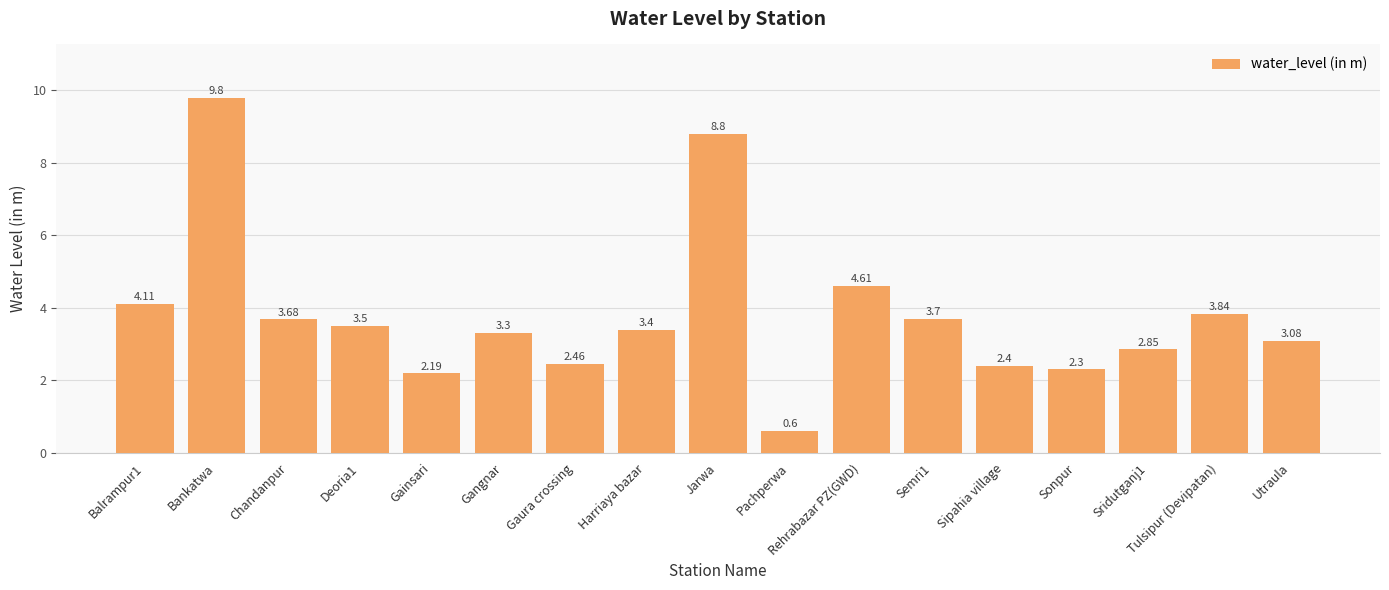

Rank the categories by value from highest to lowest.

Bankatwa, Jarwa, Rehrabazar PZ(GWD), Balrampur1, Tulsipur (Devipatan), Semri1, Chandanpur, Deoria1, Harriaya bazar, Gangnar, Utraula, Sridutganj1, Gaura crossing, Sipahia village, Sonpur, Gainsari, Pachperwa